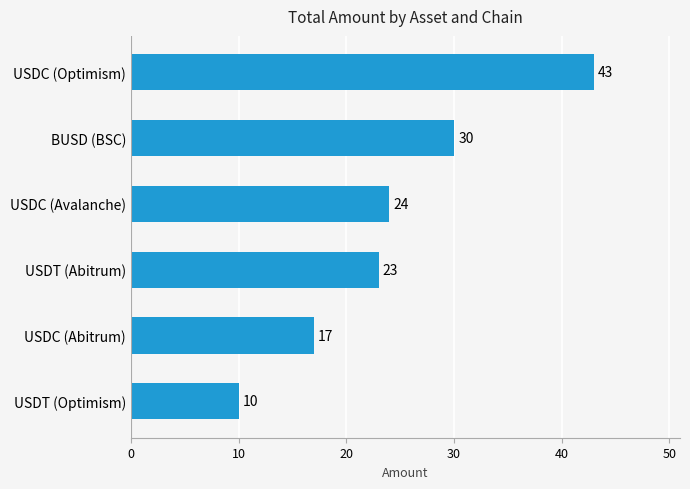

How many values are below 24?

3